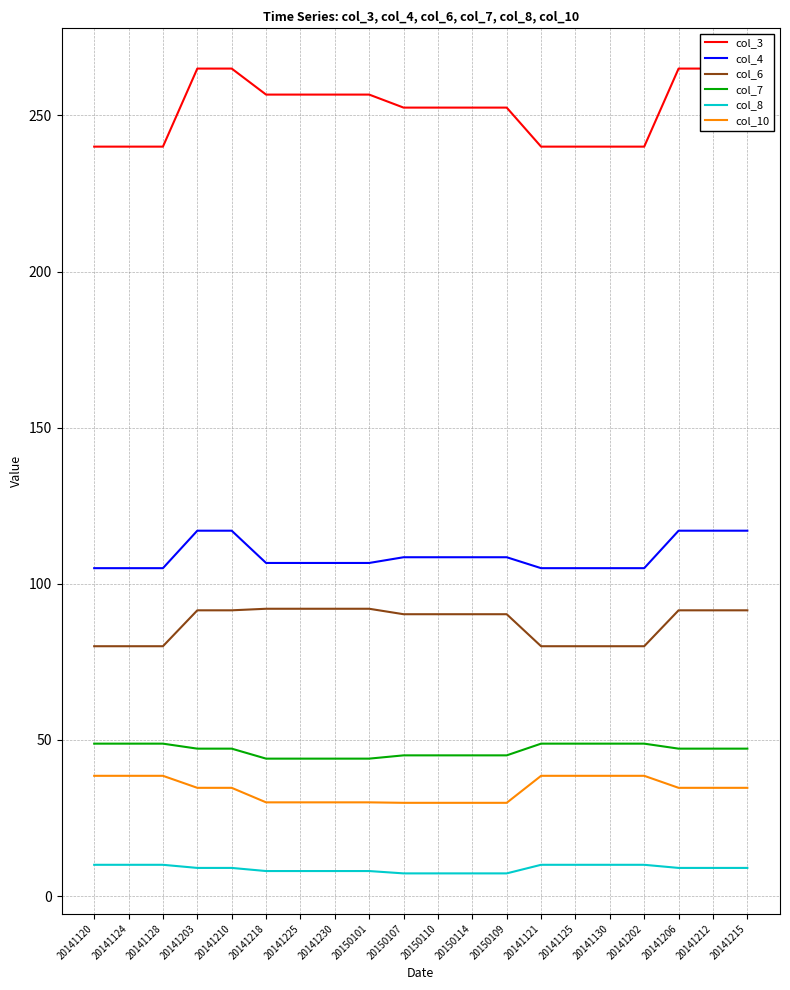

True or false: col_7 and col_6 intersect in this chart.

False